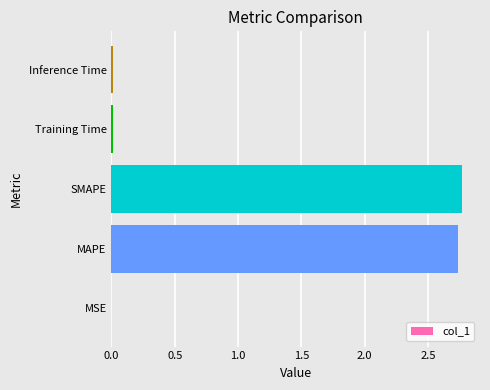

Which has a higher value, Inference Time or MAPE?

MAPE